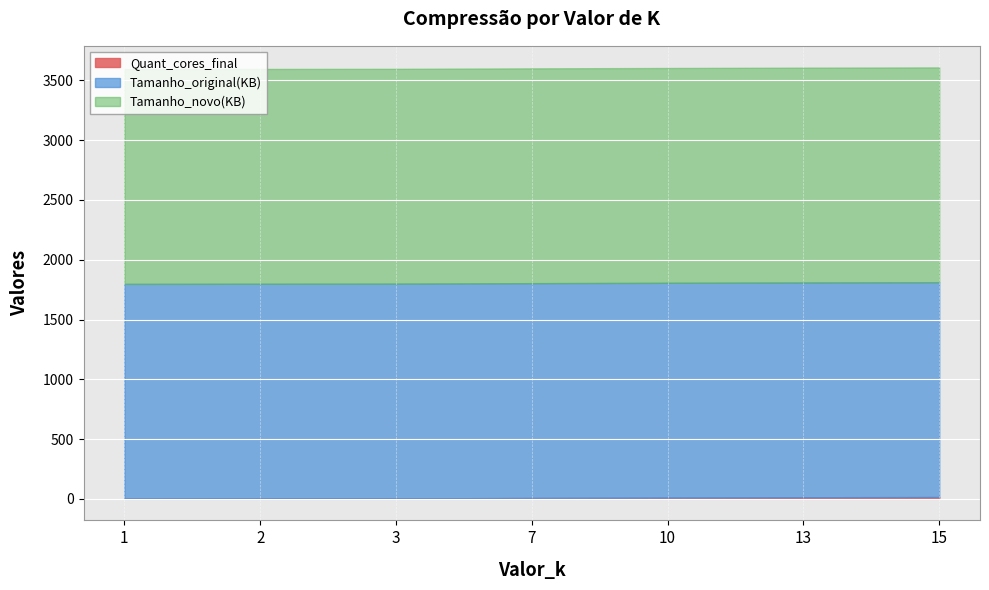

Which series changed the most between 1 and 15?

Quant_cores_final